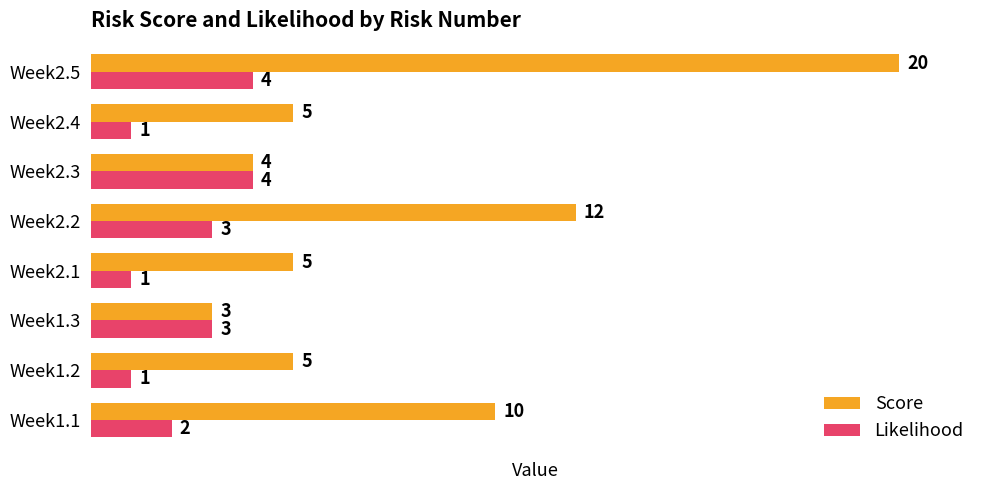

List the series in order of their peak value, highest first.

Score, Likelihood